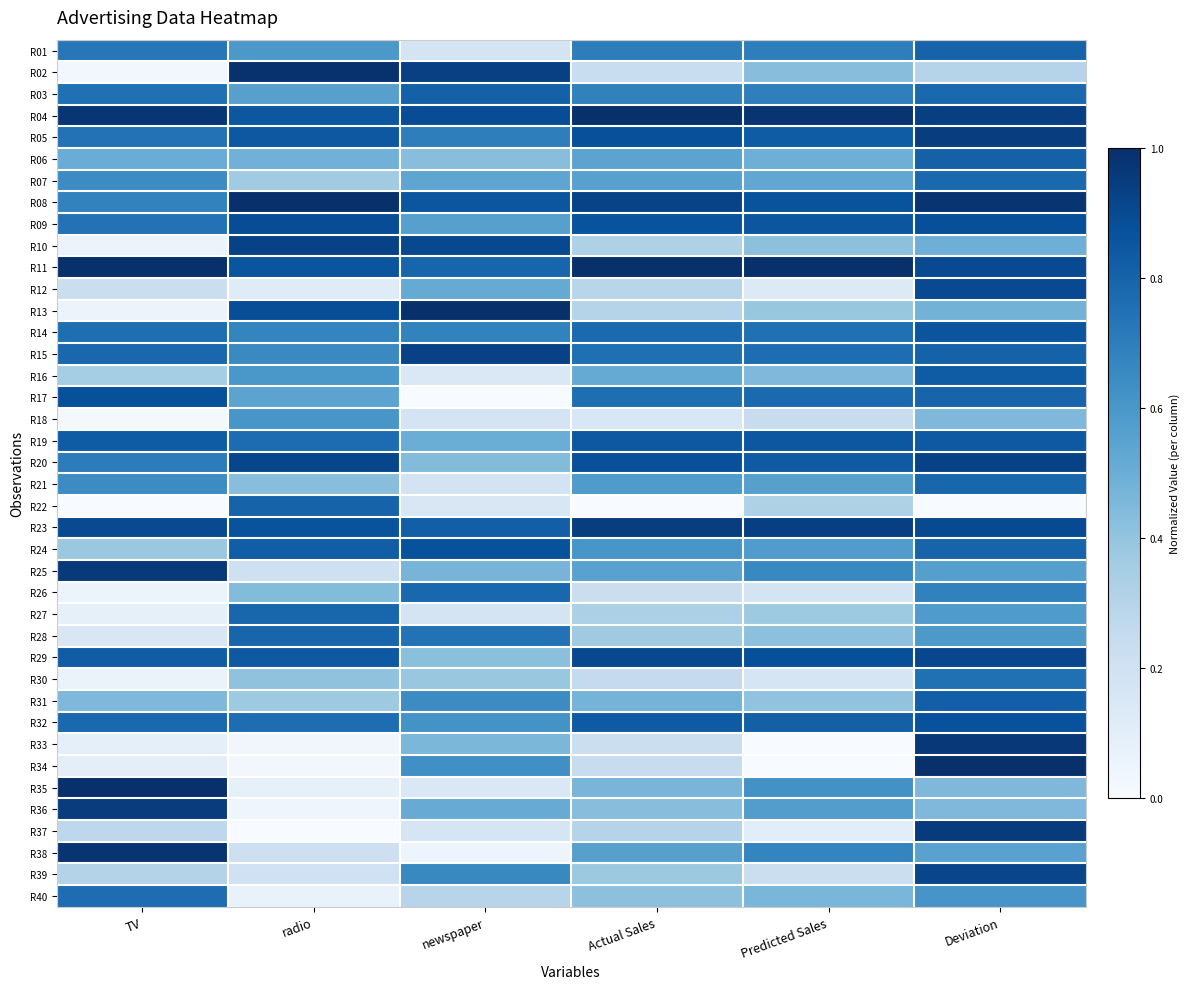

Rank the series by their maximum value, from lowest to highest.

R18, R30, R40, R07, R26, R21, R27, R28, R22, R01, R03, R06, R31, R16, R19, R14, R24, R32, R17, R09, R12, R29, R39, R20, R10, R15, R05, R23, R36, R37, R25, R33, R38, R02, R04, R08, R11, R13, R34, R35